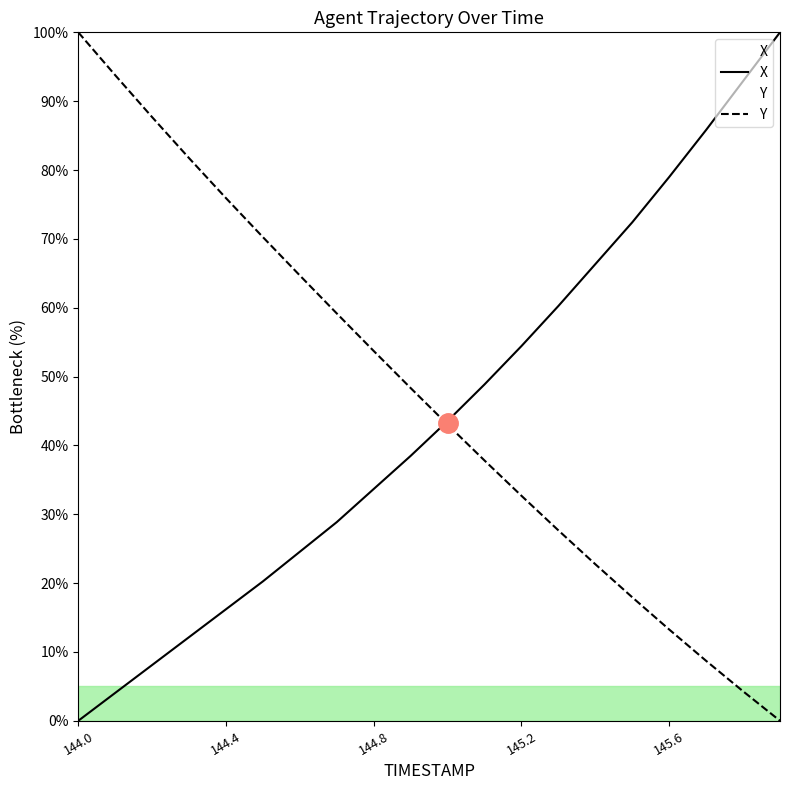

What is the highest value of the X series?

100.0